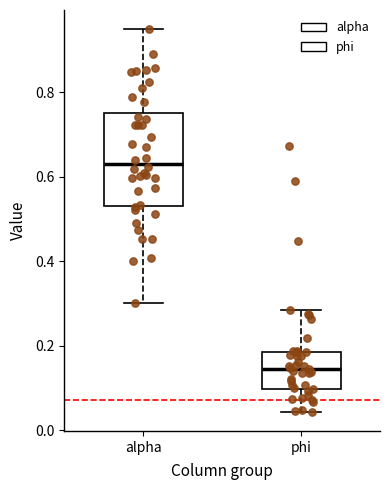

Which box's median line is the lowest?

phi